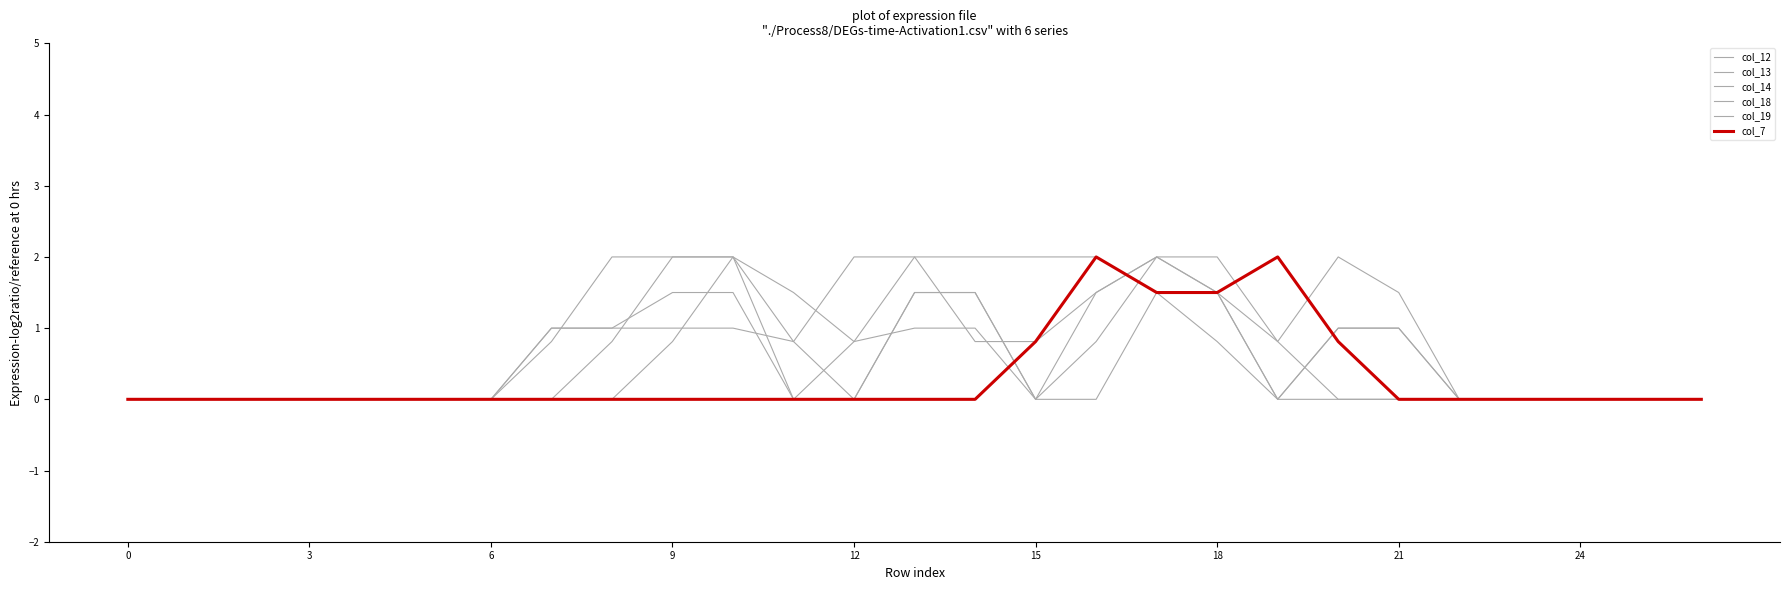

Which series has the largest total across all categories?

col_14